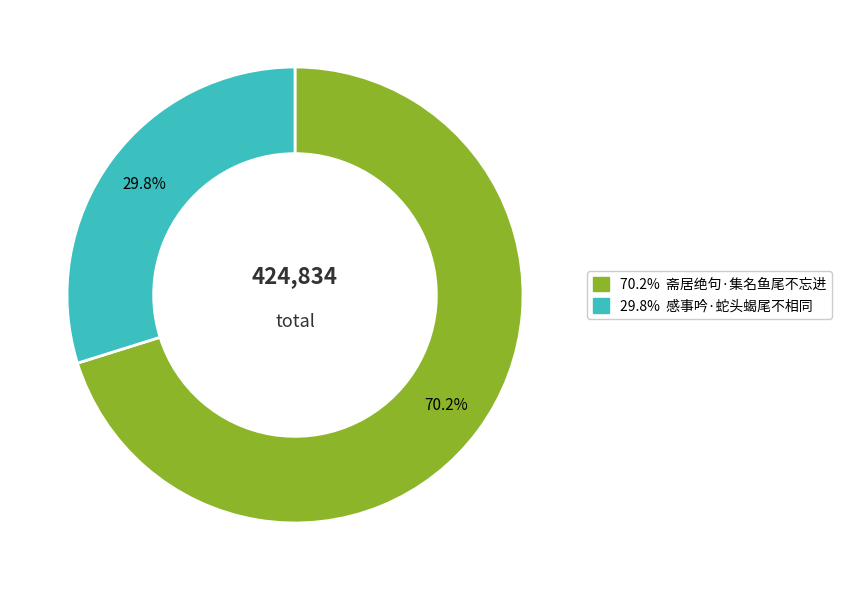

Is there a majority slice in this chart?

Yes